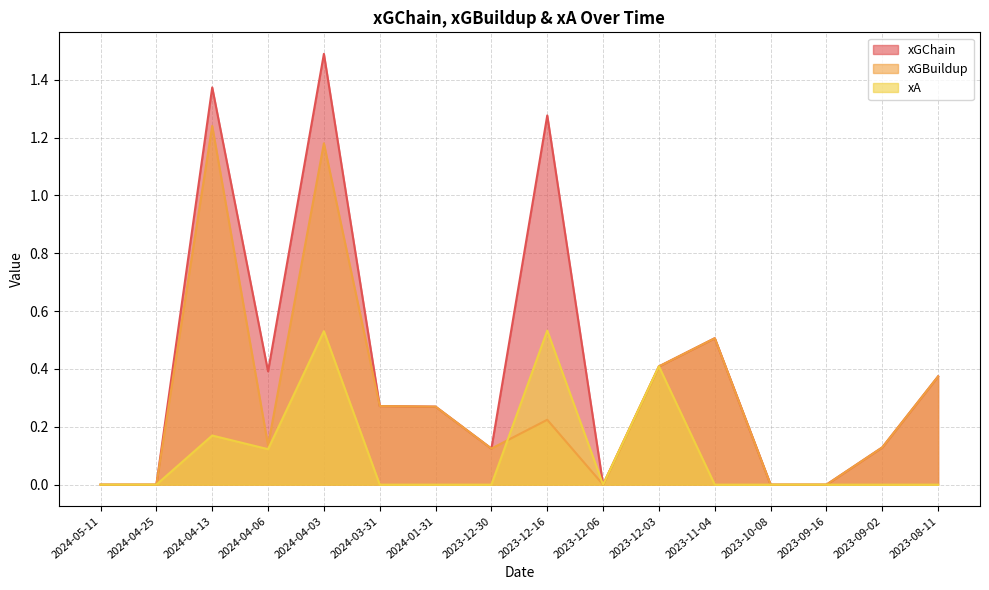

List the series in order of their peak value, lowest first.

xA, xGBuildup, xGChain